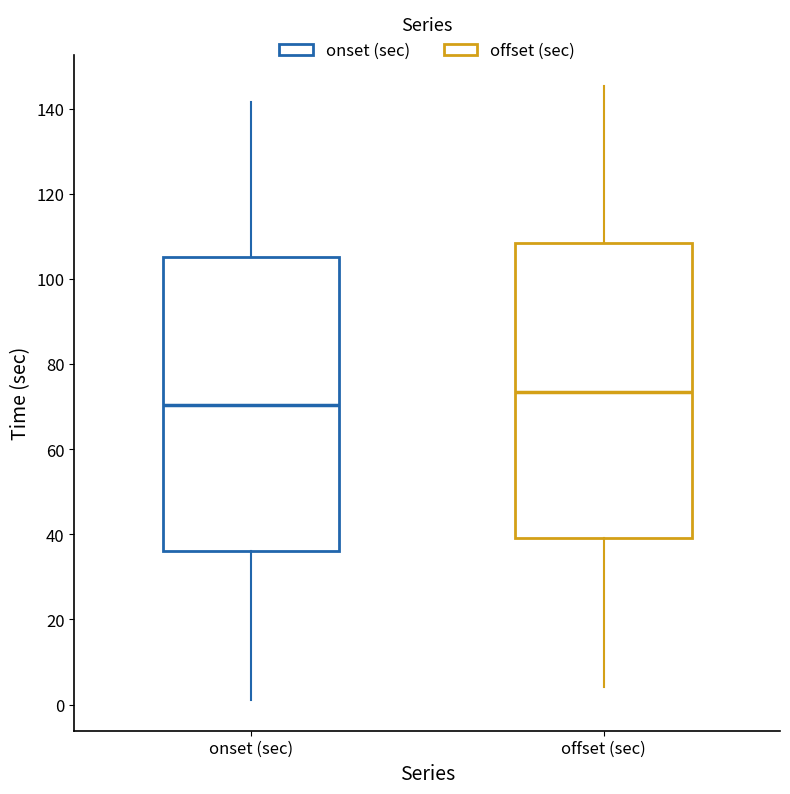

Where does the upper whisker of the box for offset (sec) end on the y-axis? The values are not printed on the chart, so give them approximately, as read against the axis.

146